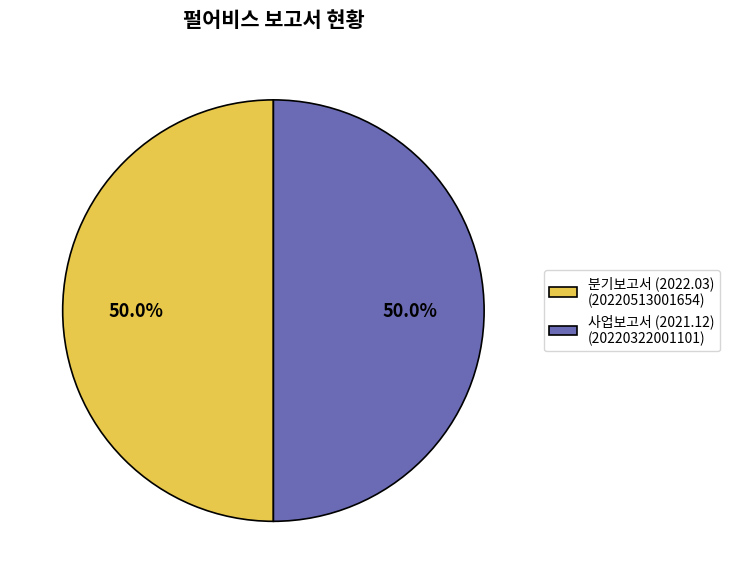

Do 분기보고서 (2022.03) (20220513001654) and 사업보고서 (2021.12) (20220322001101) together represent more than half of the pie?

Yes